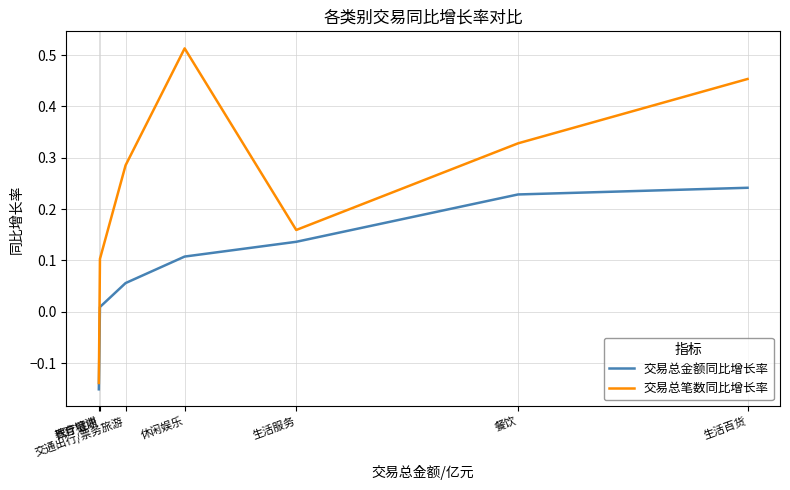

How many lines are shown in the chart?

2